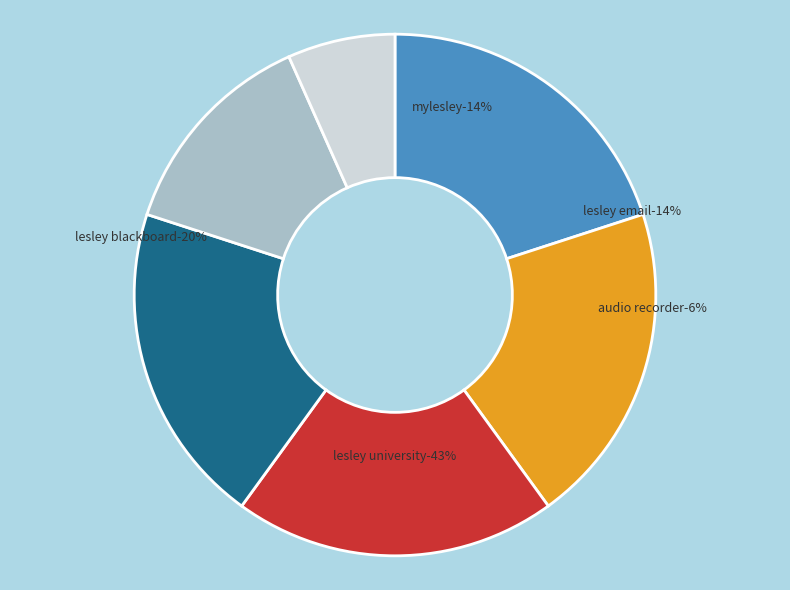

To the nearest percent, what is the difference between the largest and smallest slice percentages?

13%